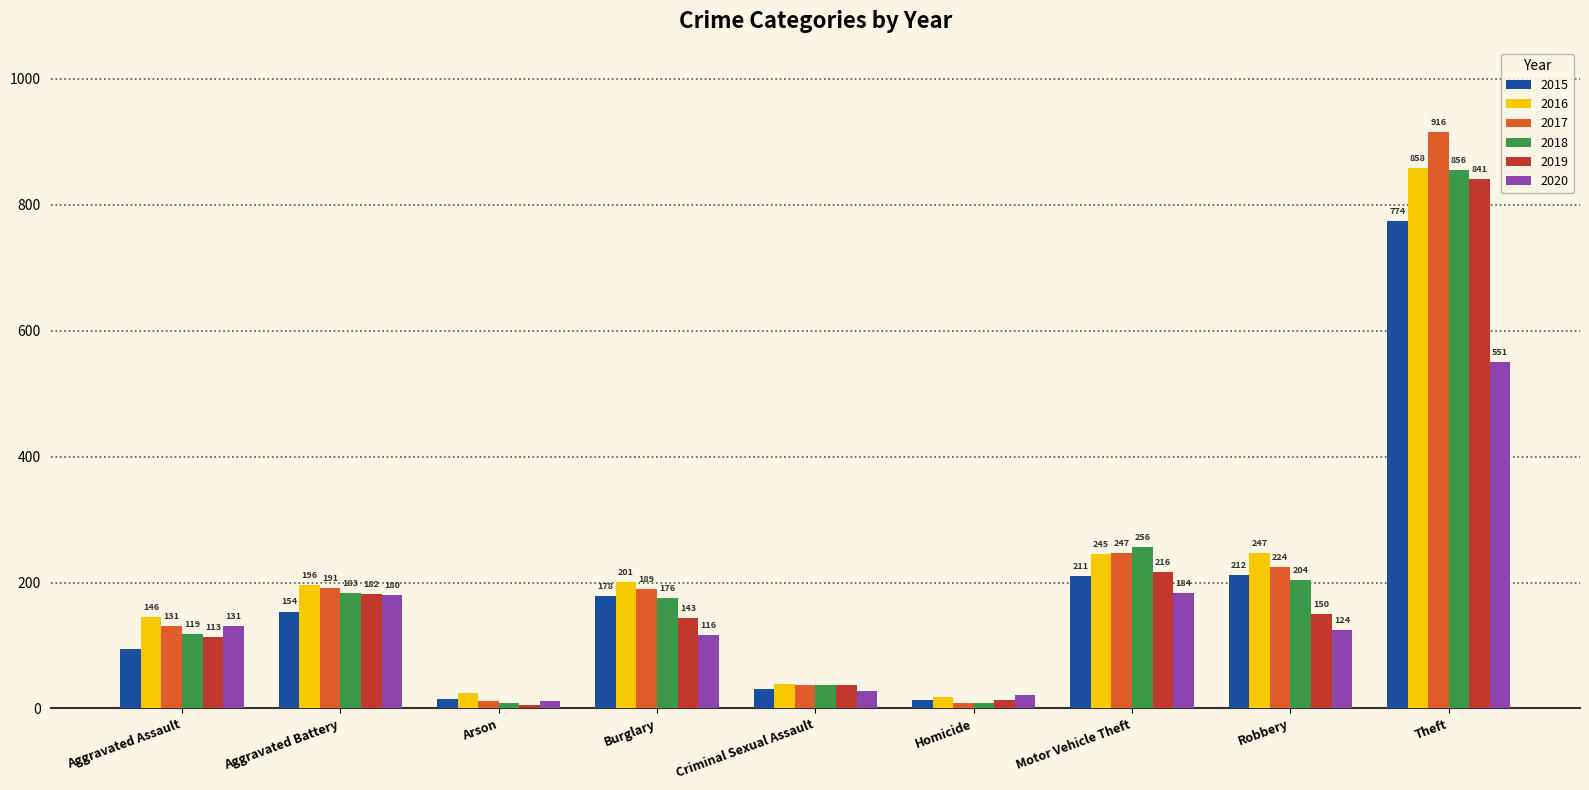

What is the approximate value of 2016 at Aggravated Battery, to the nearest 10?

200